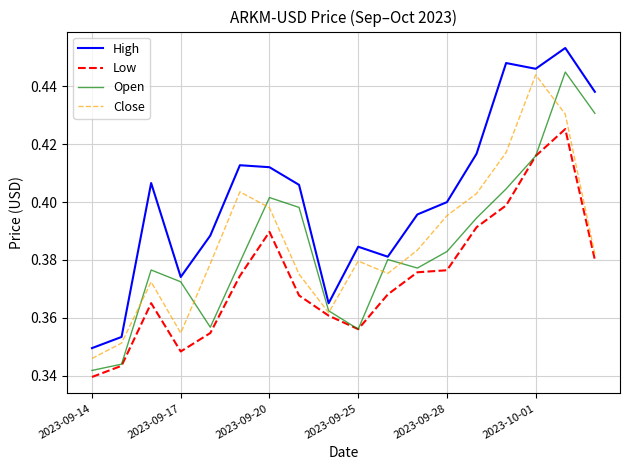

True or false: Low and High cross at least once.

False